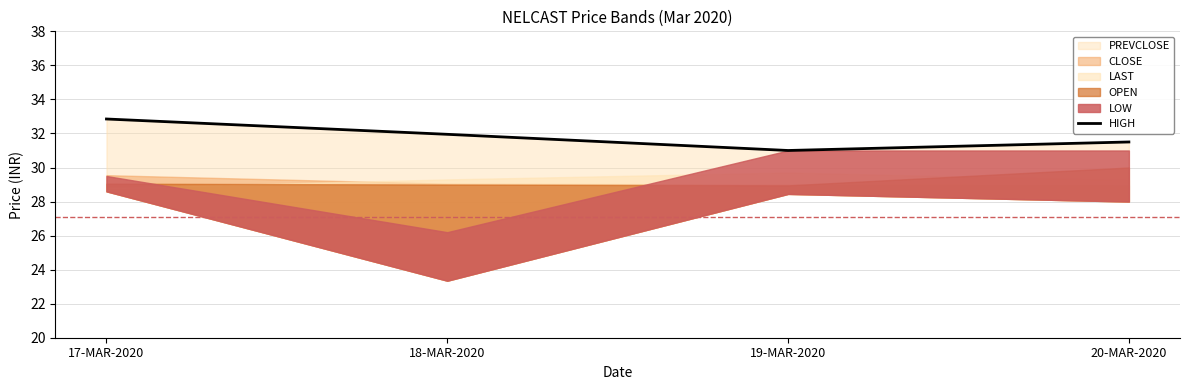

List the labels in order of value, largest first.

17-MAR-2020, 18-MAR-2020, 20-MAR-2020, 19-MAR-2020